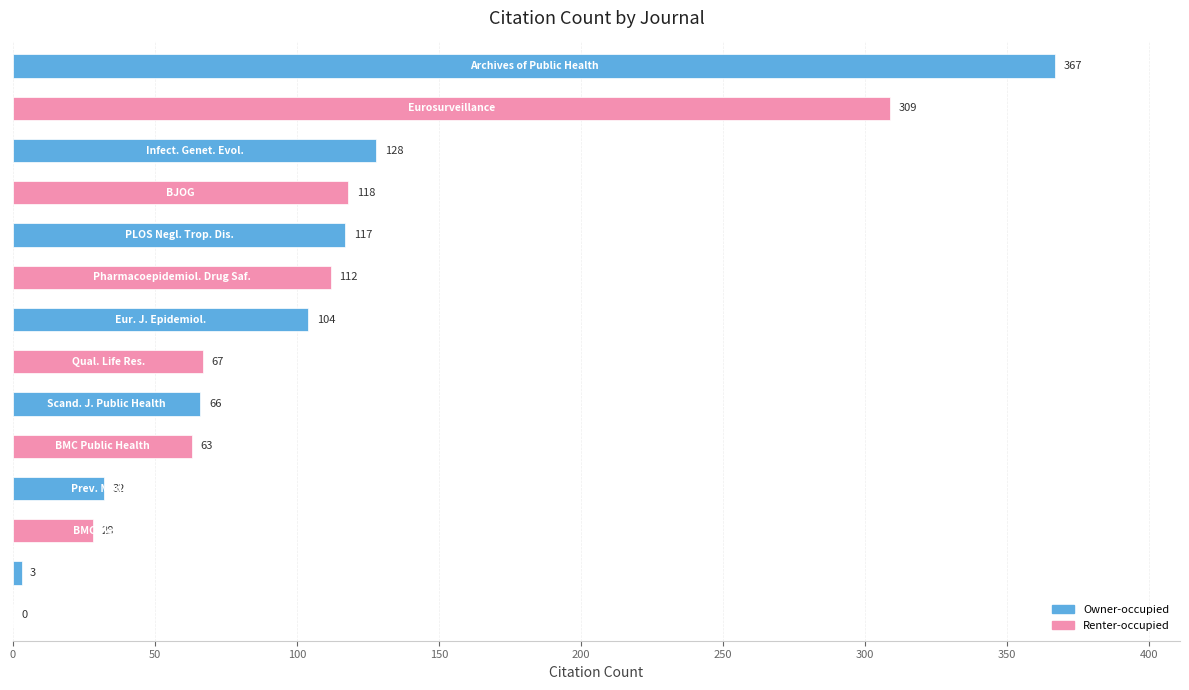

What is the sum of all values?

1514